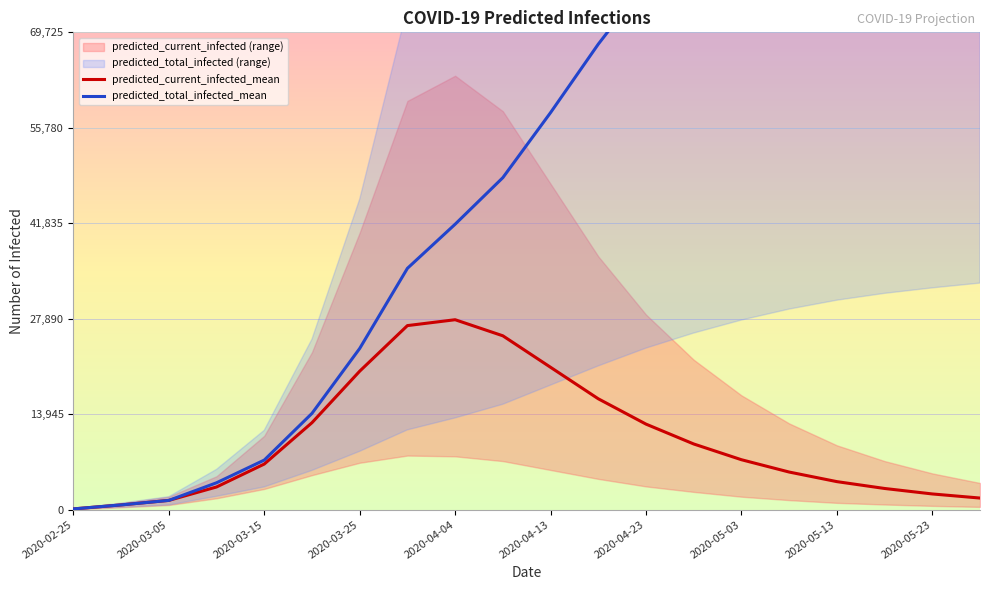

True or false: predicted_current_infected_mean has more than 0 interior local peaks.

True